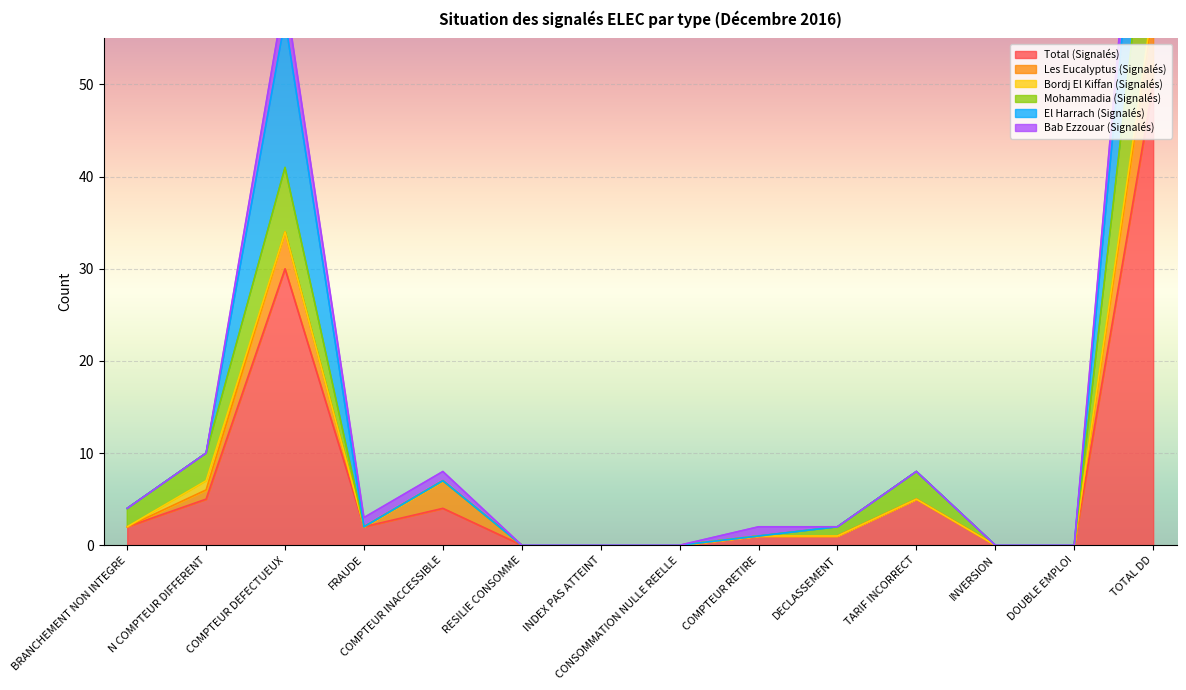

At which label does Total (Signalés) reach its peak?

TOTAL DD